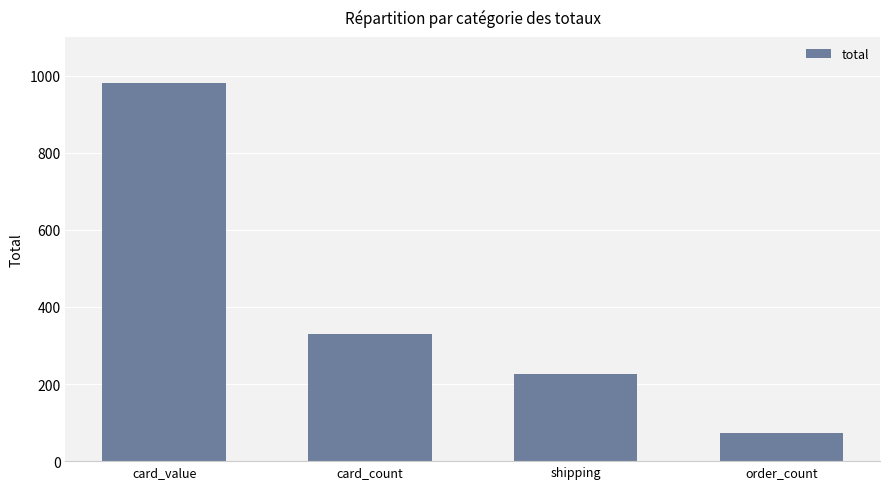

What position from the left is order_count?

4